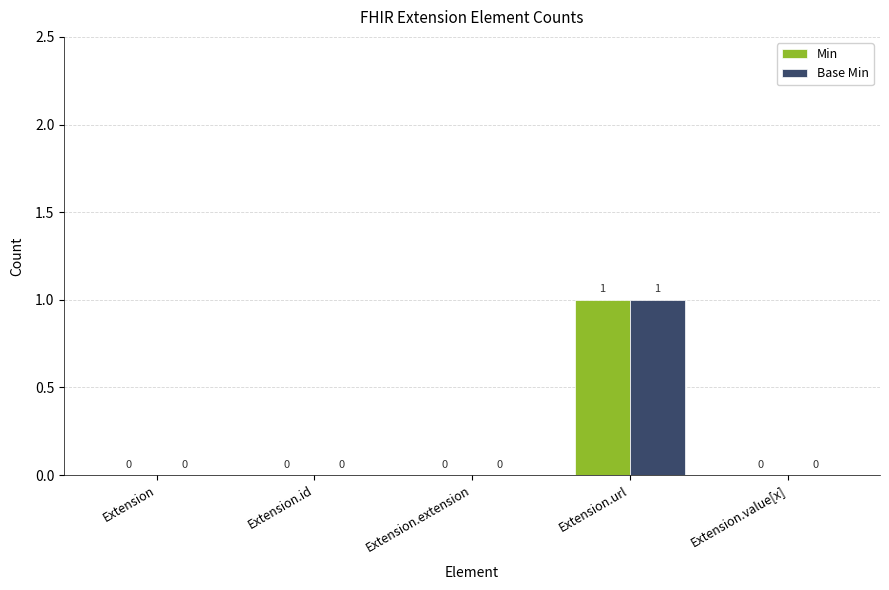

Is the value of Min at Extension.url greater than the value of Base Min at Extension.extension?

Yes